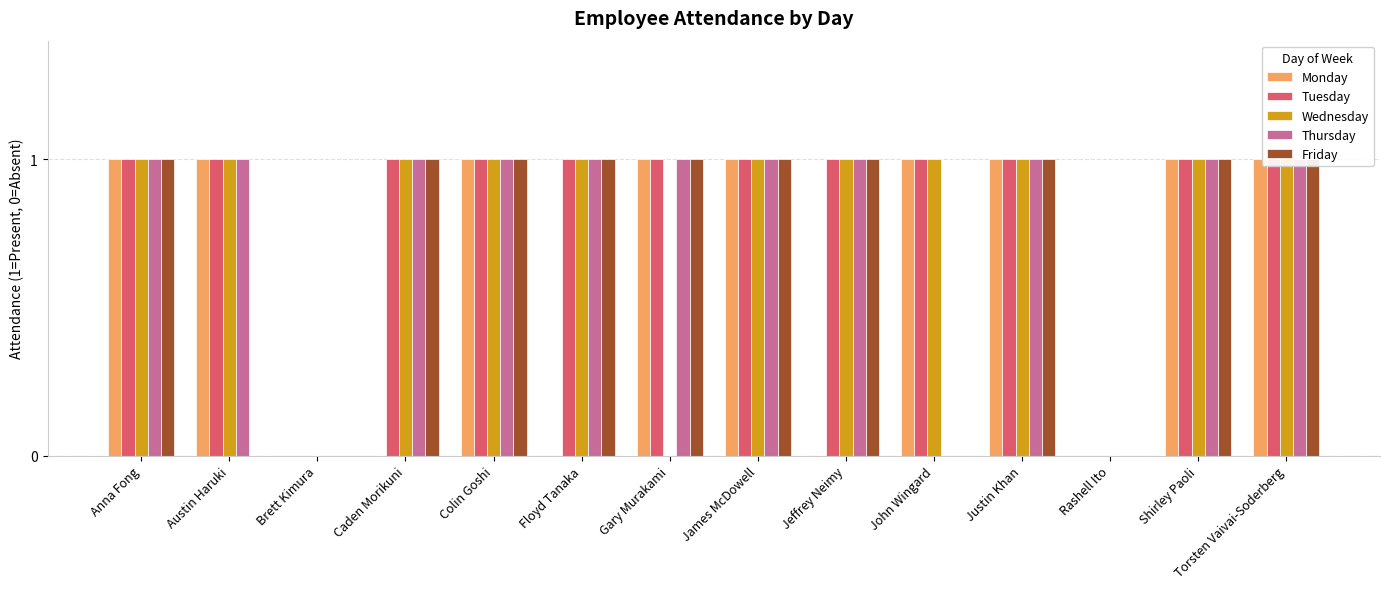

List the labels in order of Tuesday value, smallest first.

Brett Kimura, Rashell Ito, Anna Fong, Austin Haruki, Caden Morikuni, Colin Goshi, Floyd Tanaka, Gary Murakami, James McDowell, Jeffrey Neimy, John Wingard, Justin Khan, Shirley Paoli, Torsten Vaivai-Soderberg